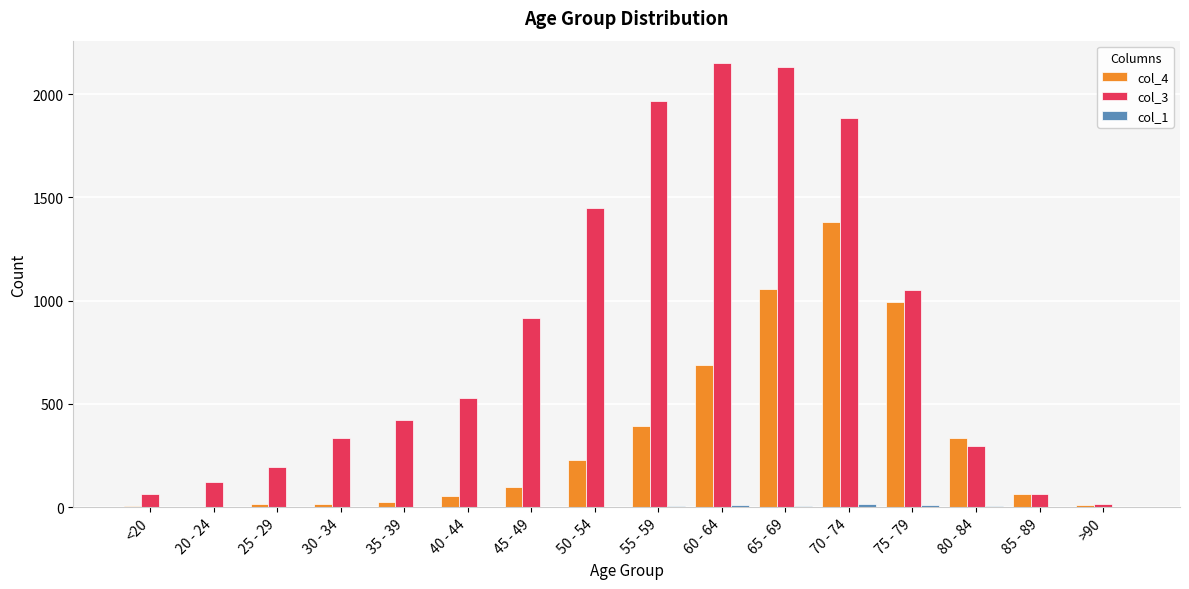

The value of col_4 at 80 - 84 is 510. True or false?

False